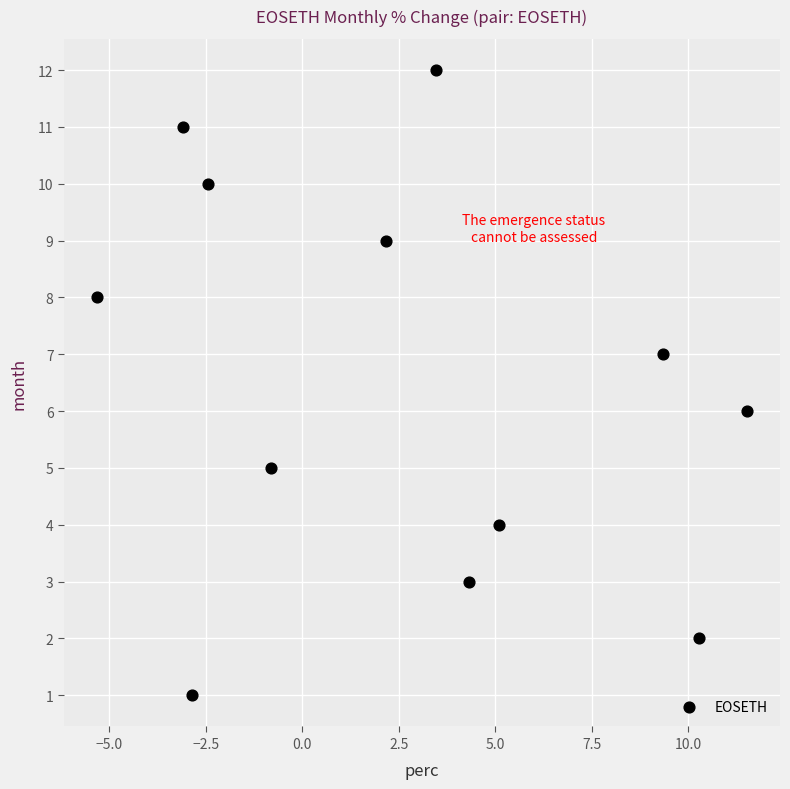

What is the range of Y values (max minus min)?

11